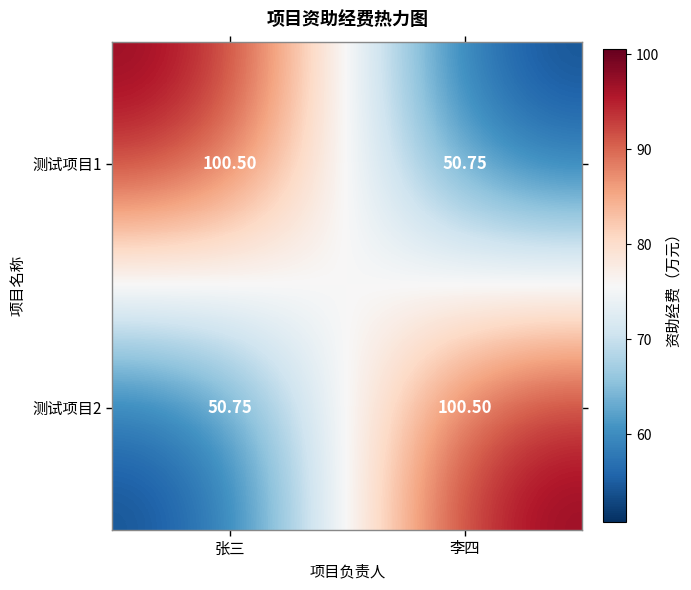

List the labels in order of 测试项目2 value, smallest first.

张三, 李四